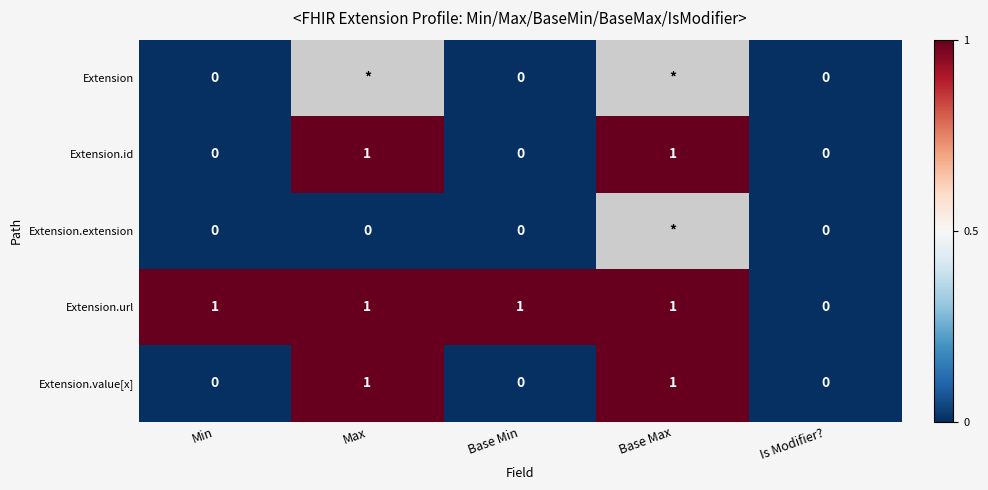

True or false: Extension.id has a value of -1 at Min.

False